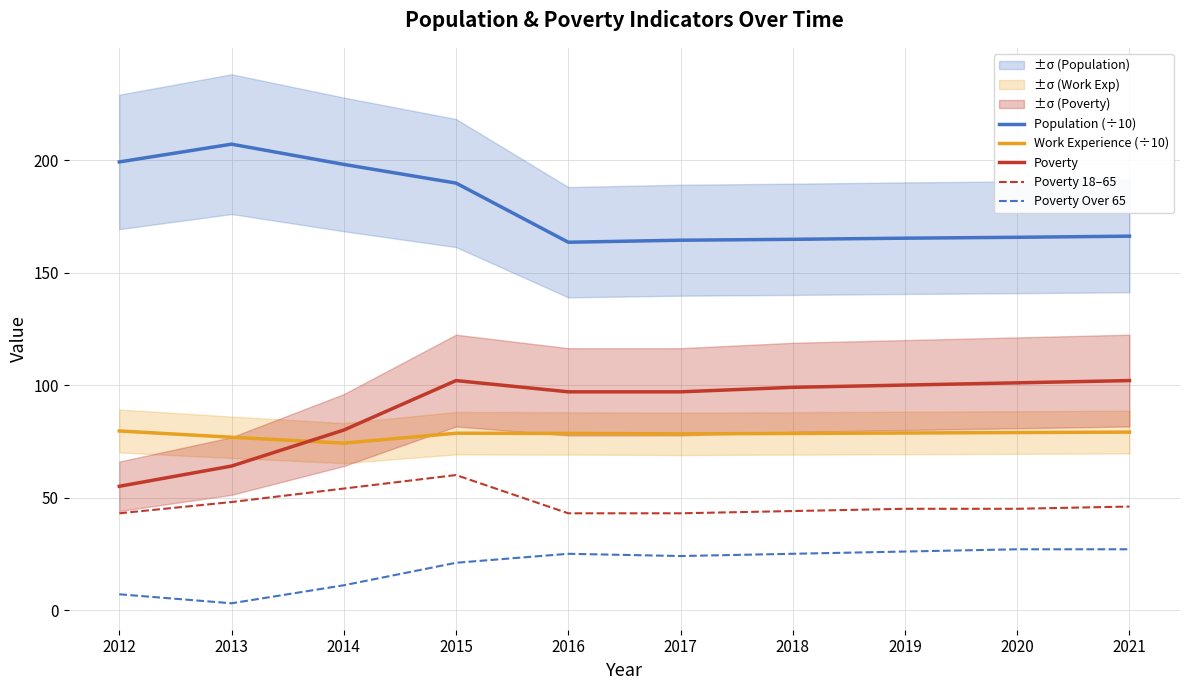

Reading left to right, list all the values displayed in this chart.

Population (÷10): 2012=199.2	2013=207.1	2014=198.1	2015=189.8	2016=163.5	2017=164.4	2018=164.8	2019=165.3	2020=165.7	2021=166.2
Work Experience (÷10): 2012=79.6	2013=76.8	2014=74.2	2015=78.6	2016=78.5	2017=78.3	2018=78.5	2019=78.7	2020=78.9	2021=79.1
Poverty: 2012=55.0	2013=64.0	2014=80.0	2015=102.0	2016=97.0	2017=97.0	2018=99.0	2019=100.0	2020=101.0	2021=102.0
Poverty 18–65: 2012=43.0	2013=48.0	2014=54.0	2015=60.0	2016=43.0	2017=43.0	2018=44.0	2019=45.0	2020=45.0	2021=46.0
Poverty Over 65: 2012=7.0	2013=3.0	2014=11.0	2015=21.0	2016=25.0	2017=24.0	2018=25.0	2019=26.0	2020=27.0	2021=27.0